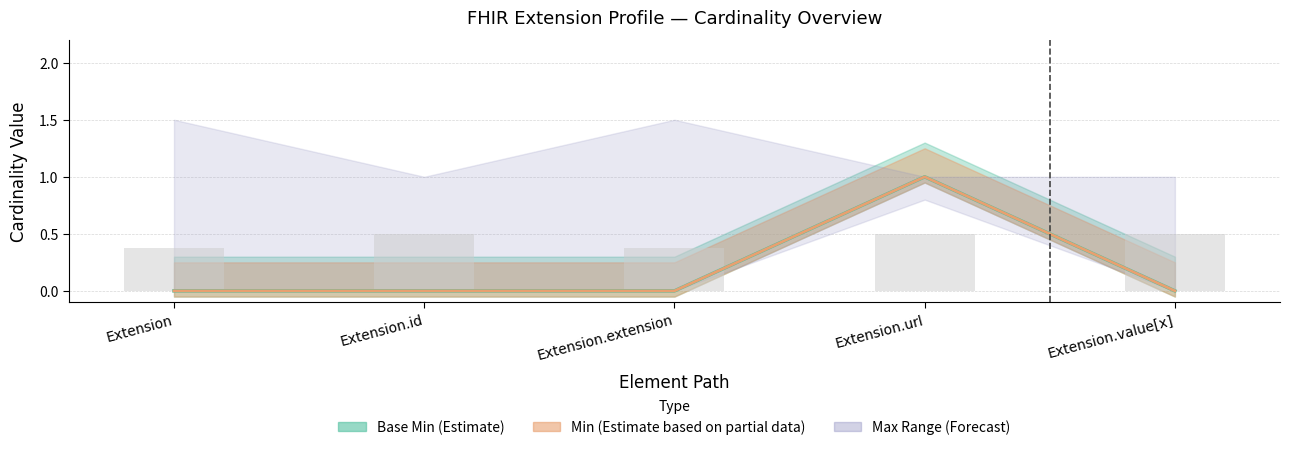

What is the difference between the maximum and minimum values in the Min series?

1